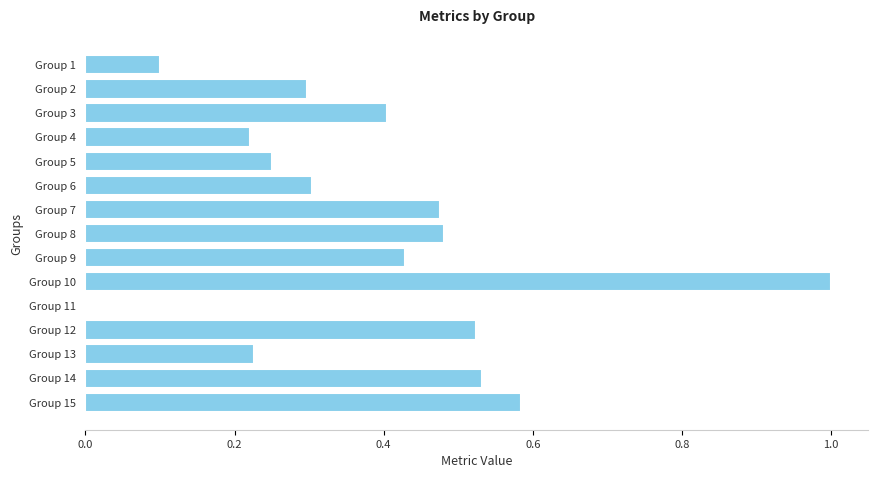

Which label corresponds to the largest value in the chart?

Group 10